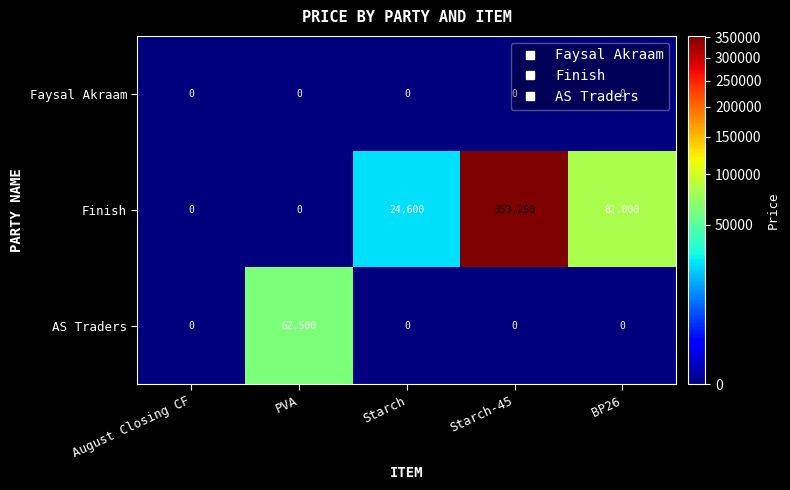

Rank the series by their maximum value, from lowest to highest.

Faysal Akraam, AS Traders, Finish